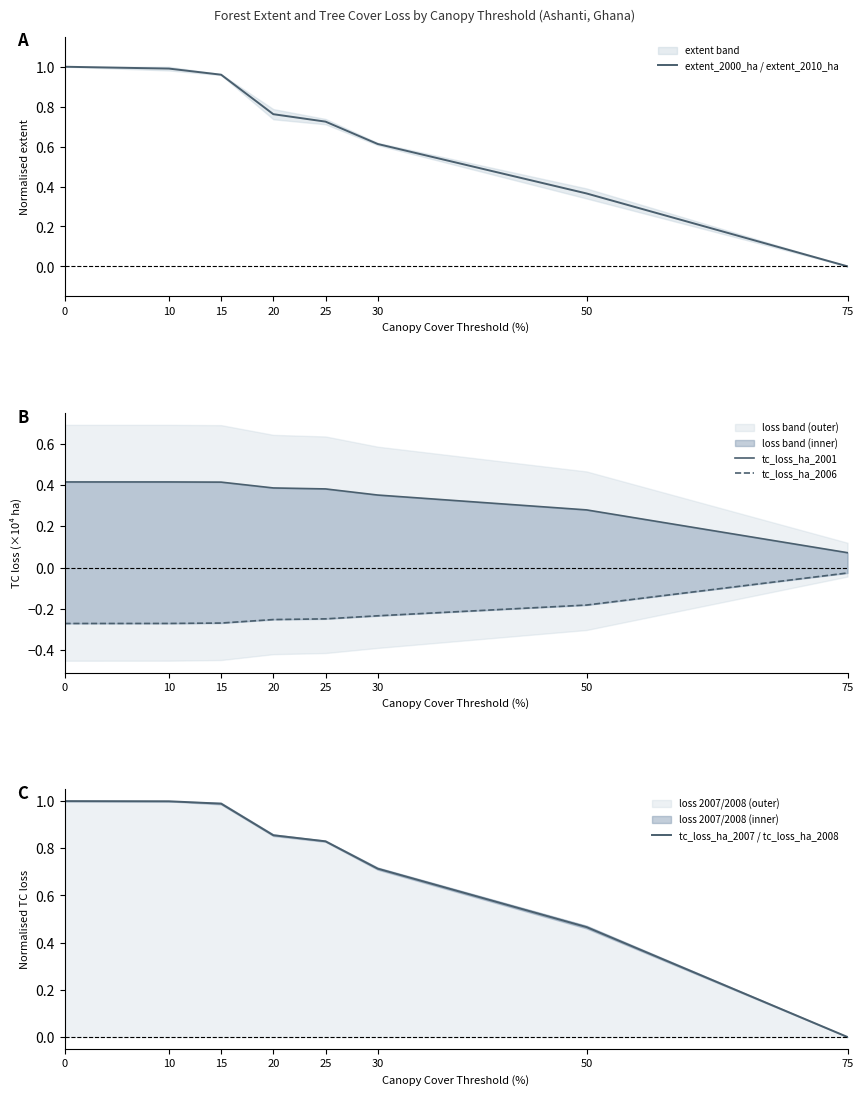

What is the sum of all tc_loss_ha_2006 values?

-1.7